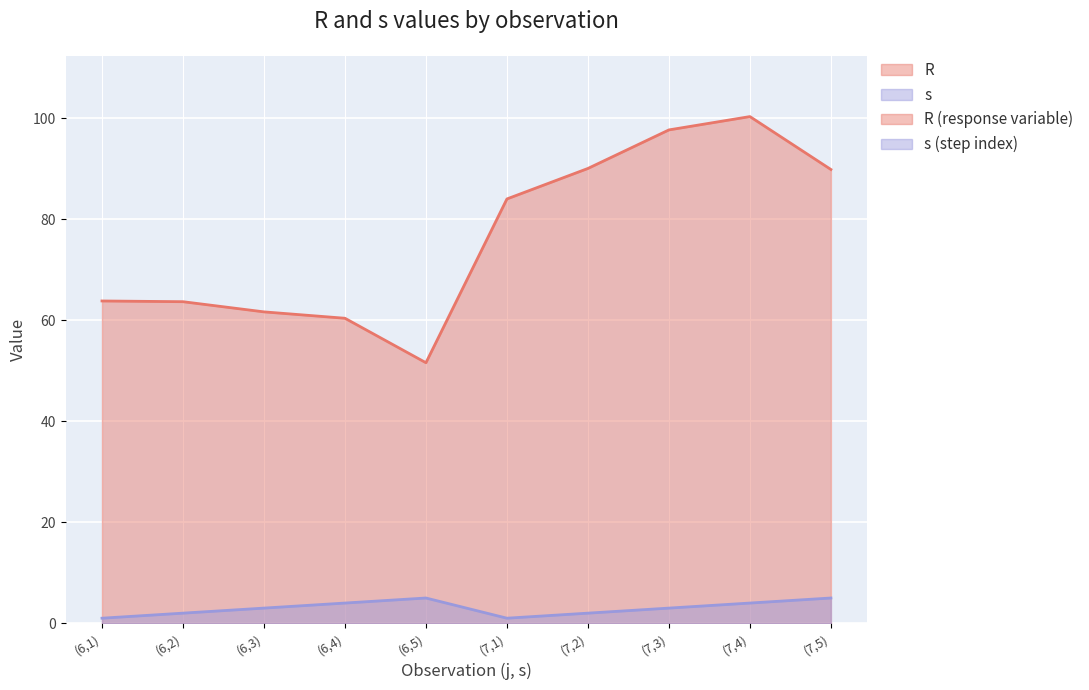

Between (6,4) and (7,5), which series saw the biggest shift?

R